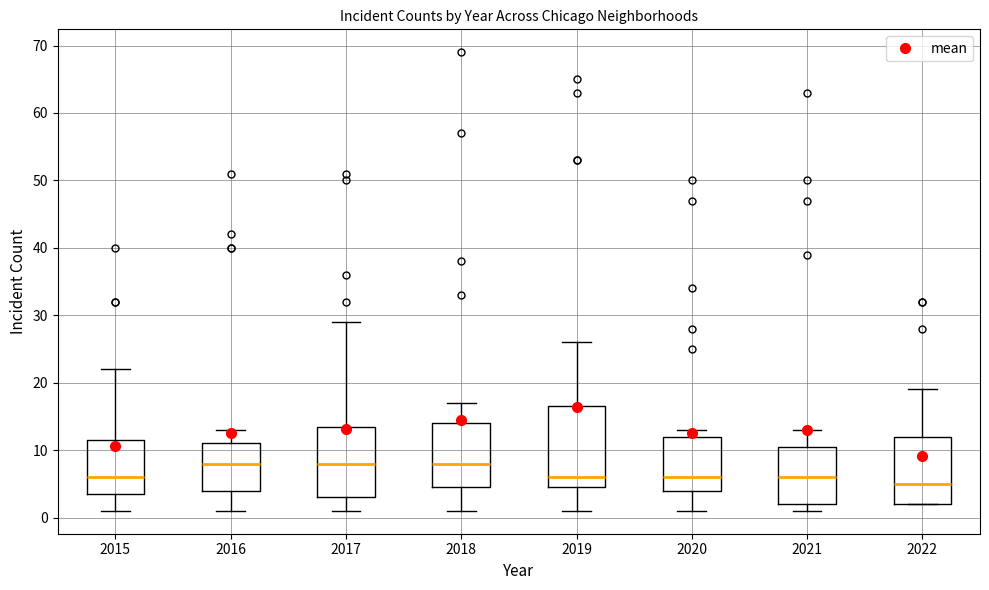

Which box is the tallest, from its lower edge to its upper edge?

2019